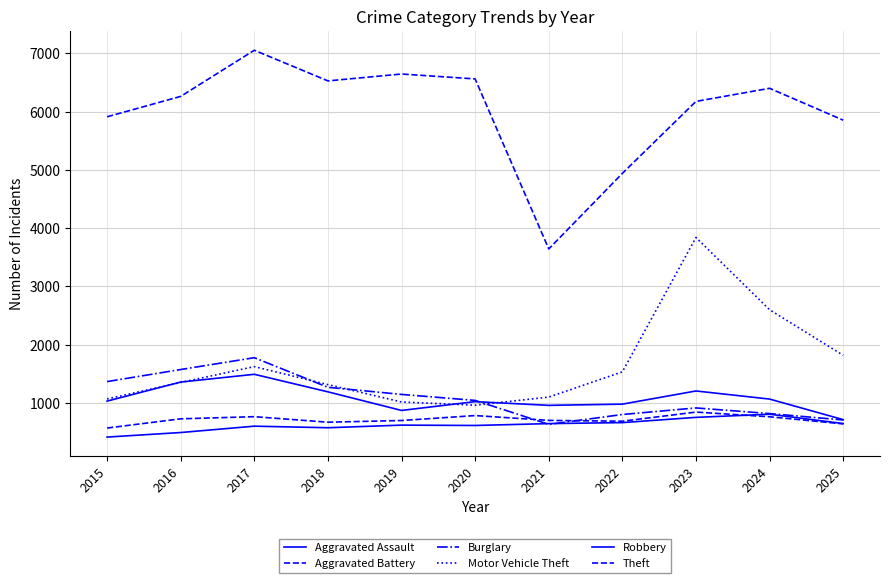

True or false: Theft has a value of 6261 at 2016.

True